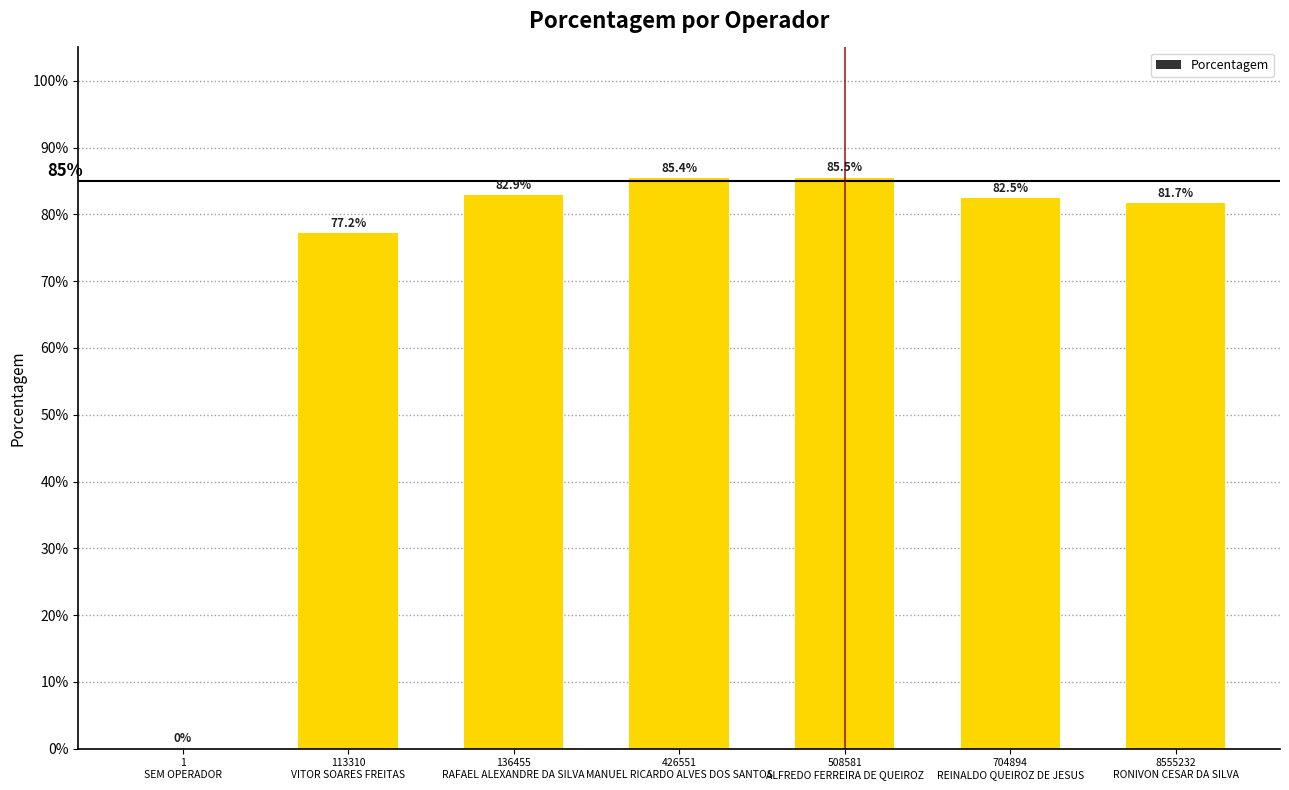

Is it true that the value at 8555232
RONIVON CESAR DA SILVA is 1.3?

False